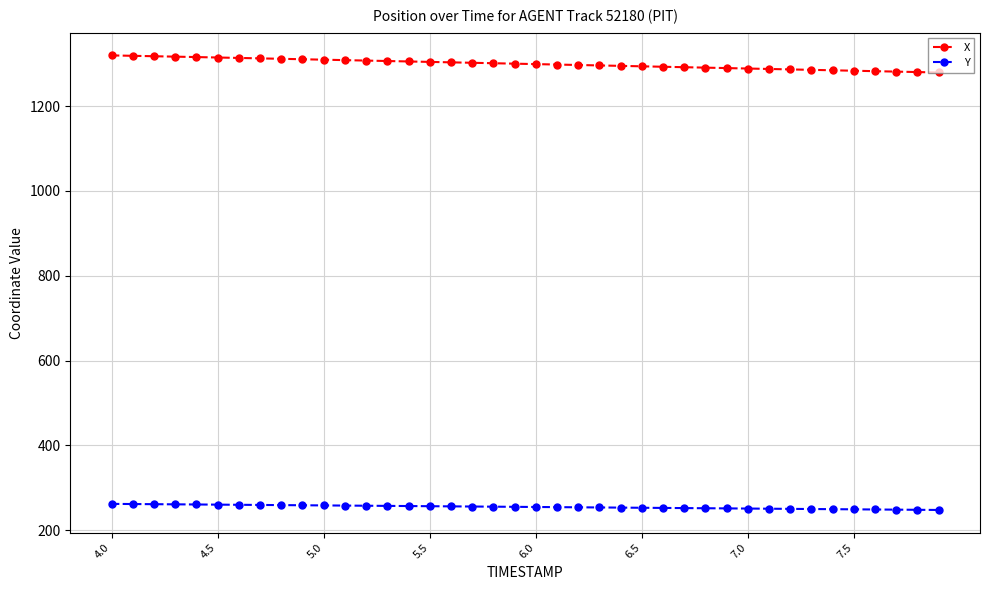

List the series in order of their peak value, lowest first.

Y, X